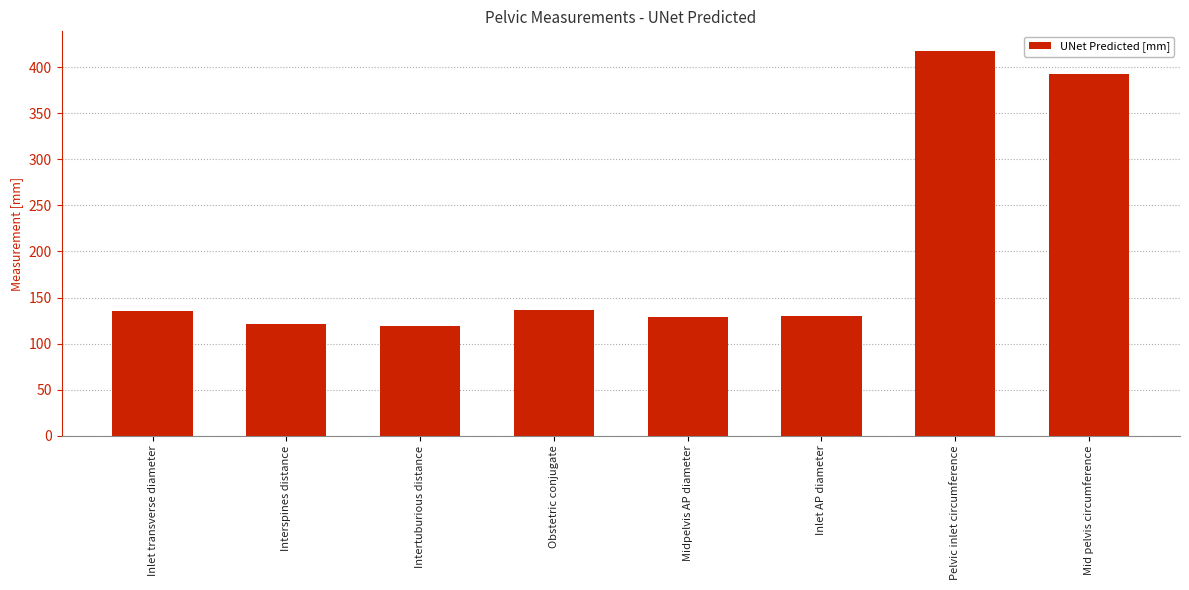

What value does the data have at Interspines distance?

121.3